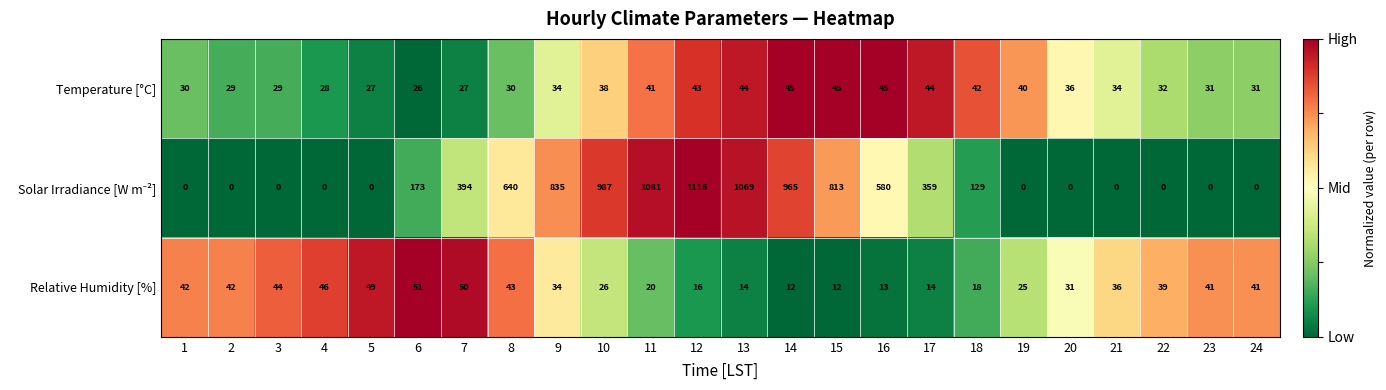

What is the approximate value of Relative Humidity [%] at 14?

12